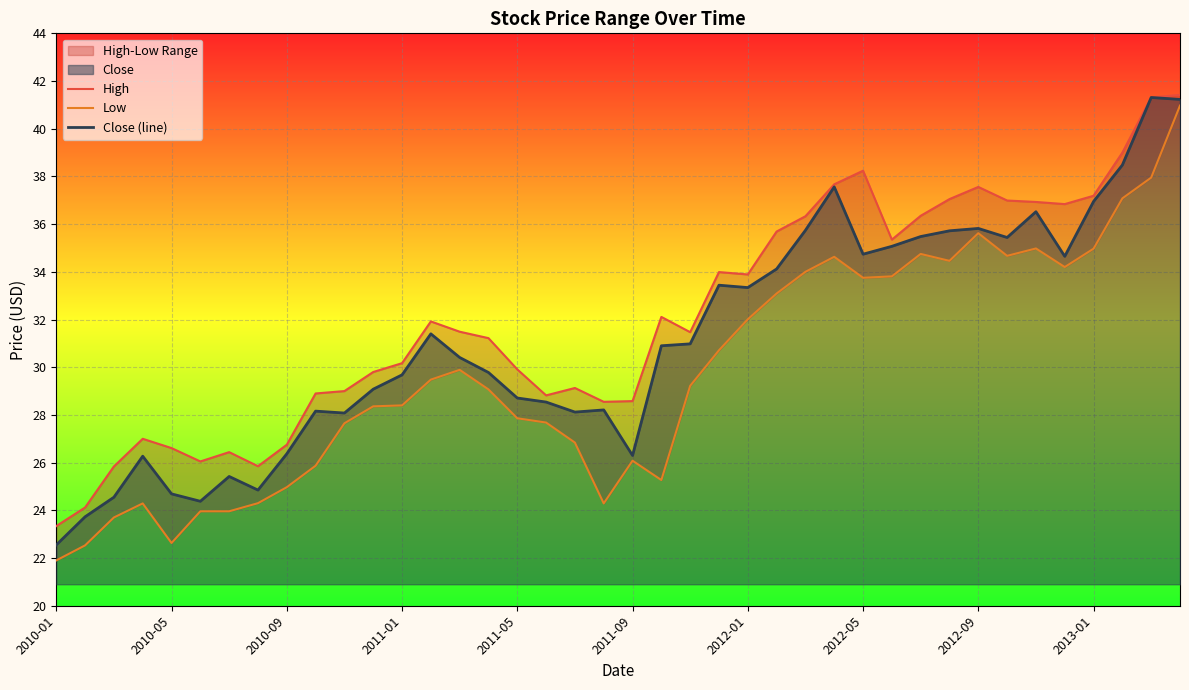

What is the maximum value for Close (line)?

41.3